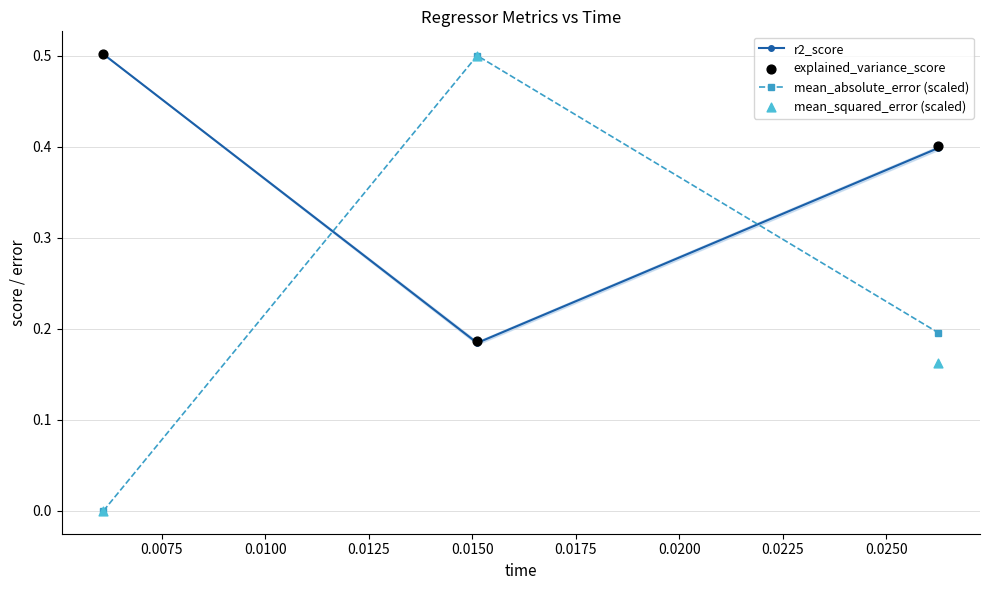

Which series reaches the minimum Y coordinate?

mean_absolute_error (scaled)